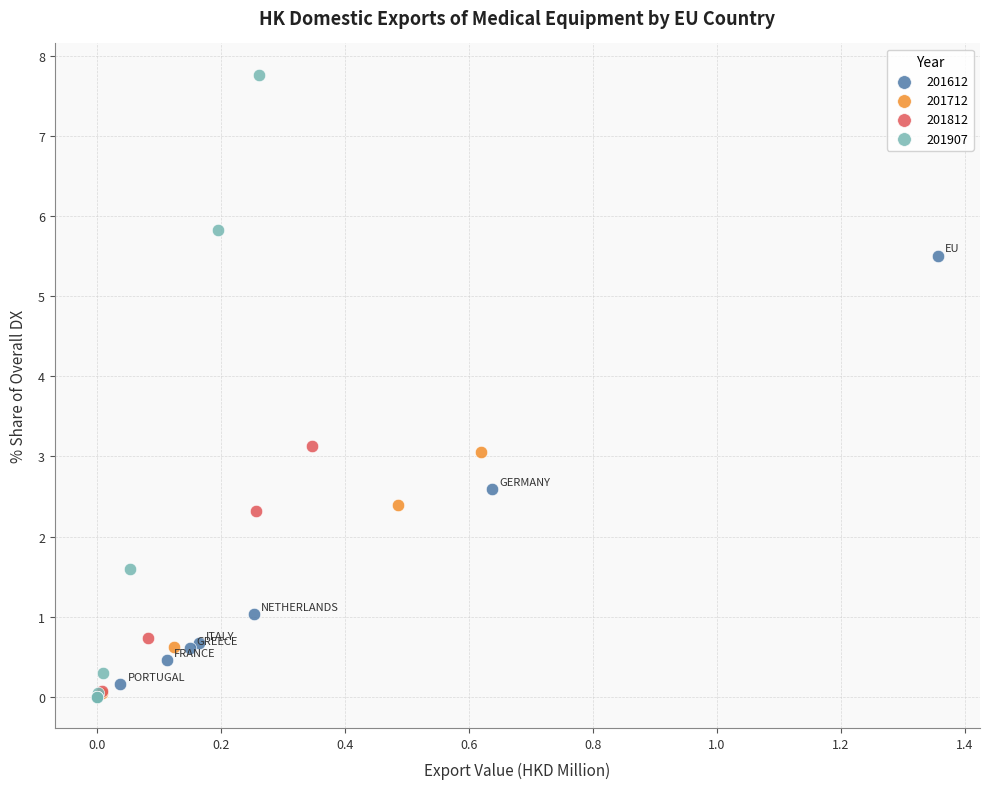

Which series reaches the maximum Y coordinate?

201907